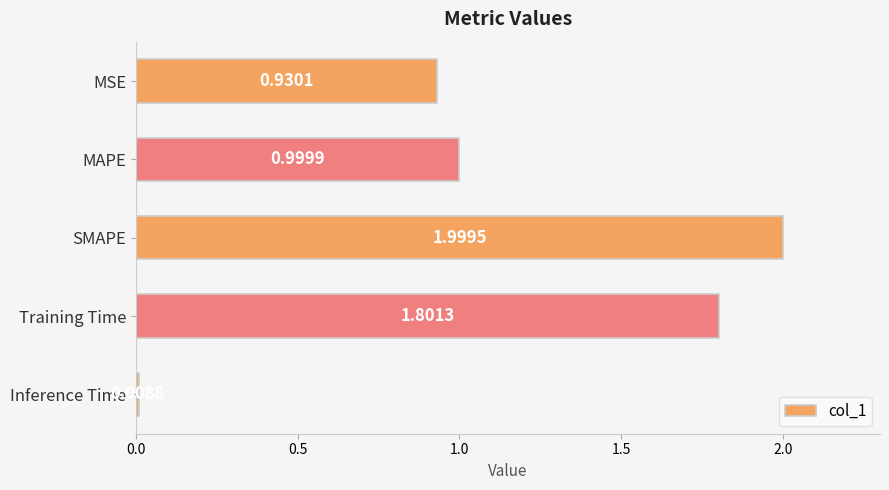

At which category does the chart reach its peak across all series?

SMAPE